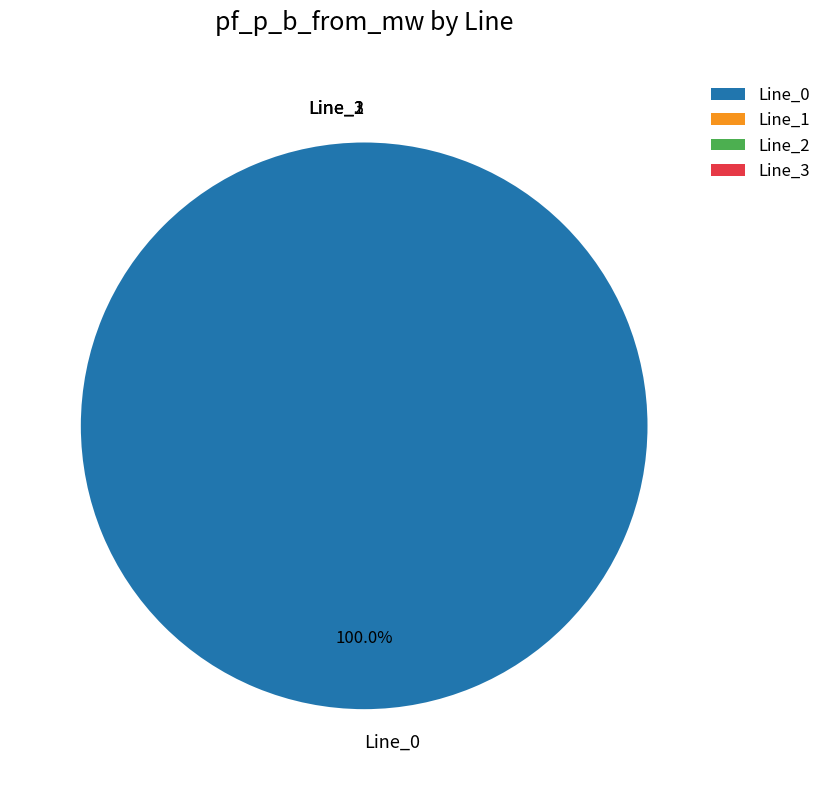

What is the largest slice in the pie chart?

Line_0